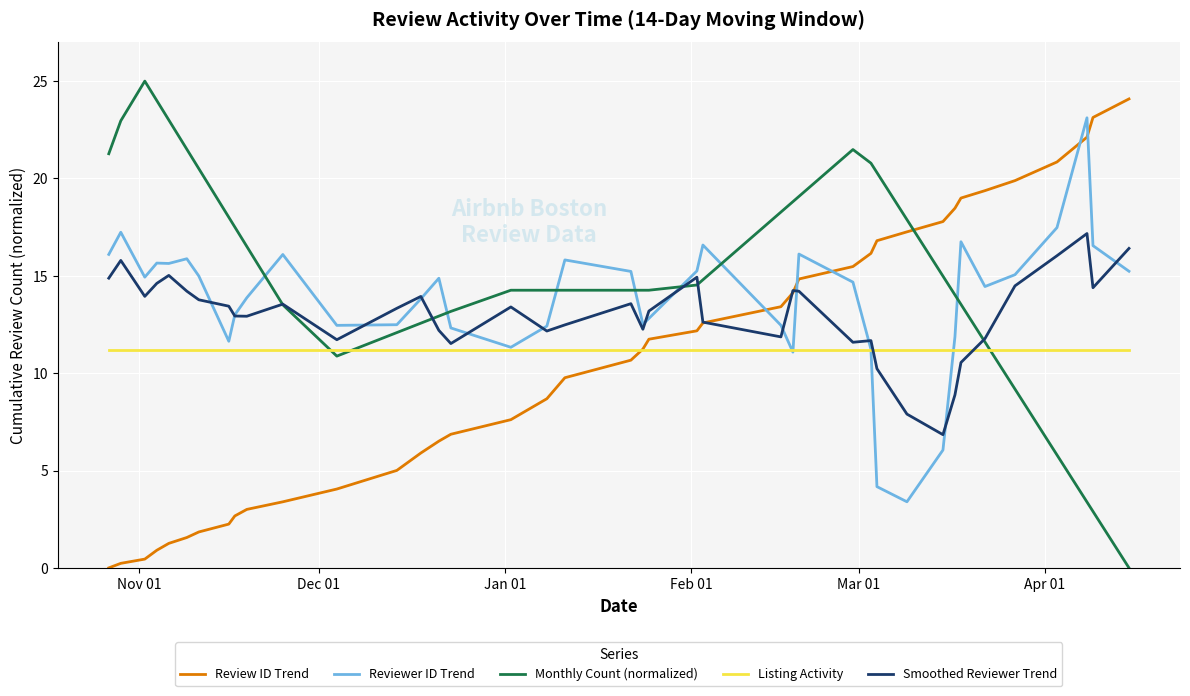

How many times do Smoothed Reviewer Trend and Listing Activity cross each other?

2